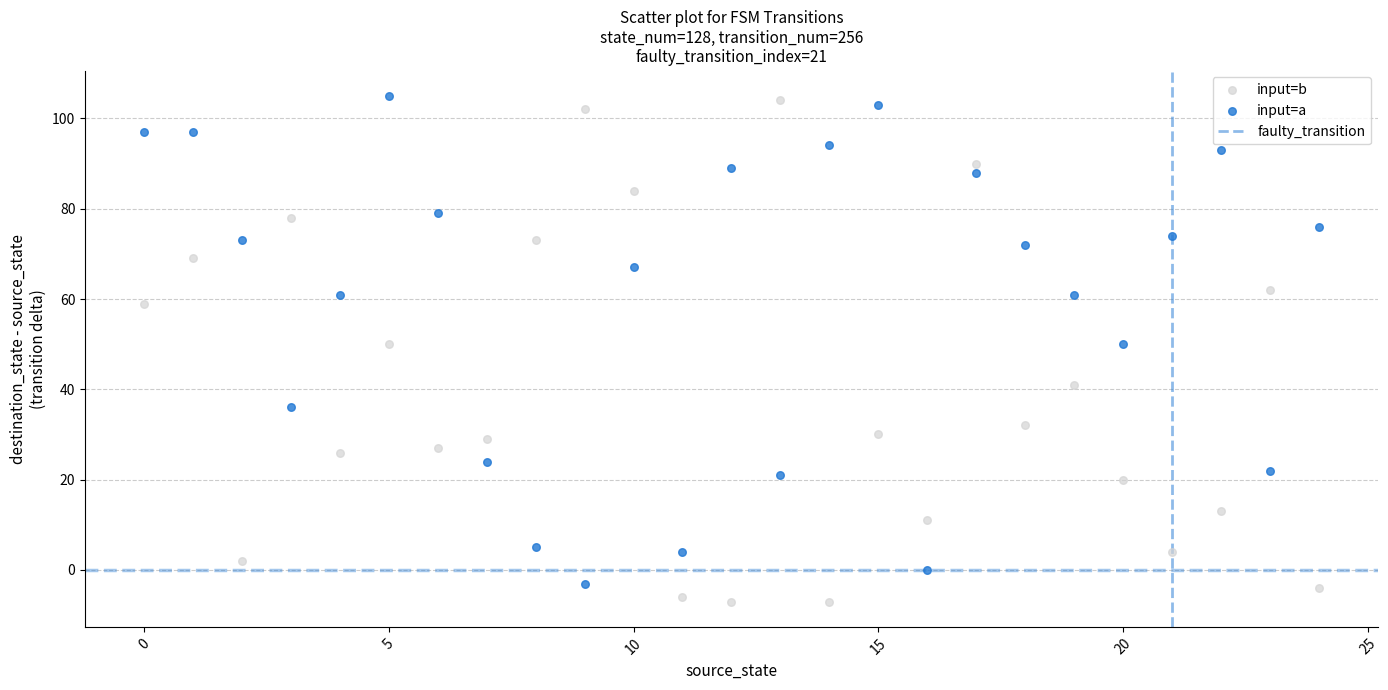

How many data points are displayed?

50